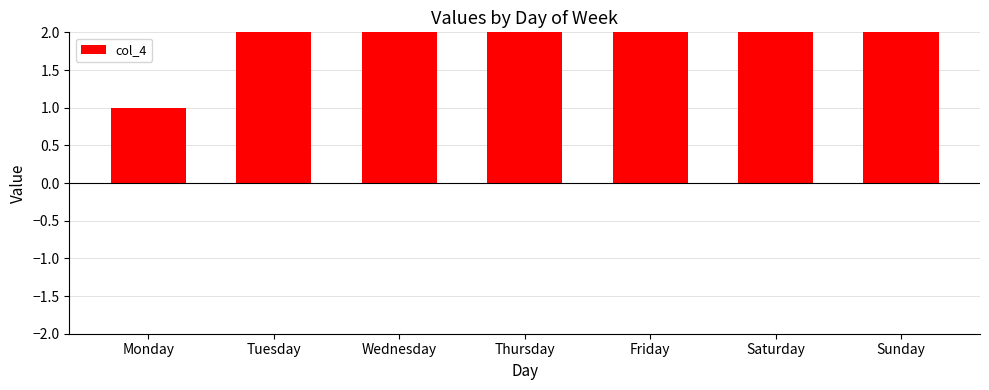

Where is the data nearest to the value 4?

Thursday